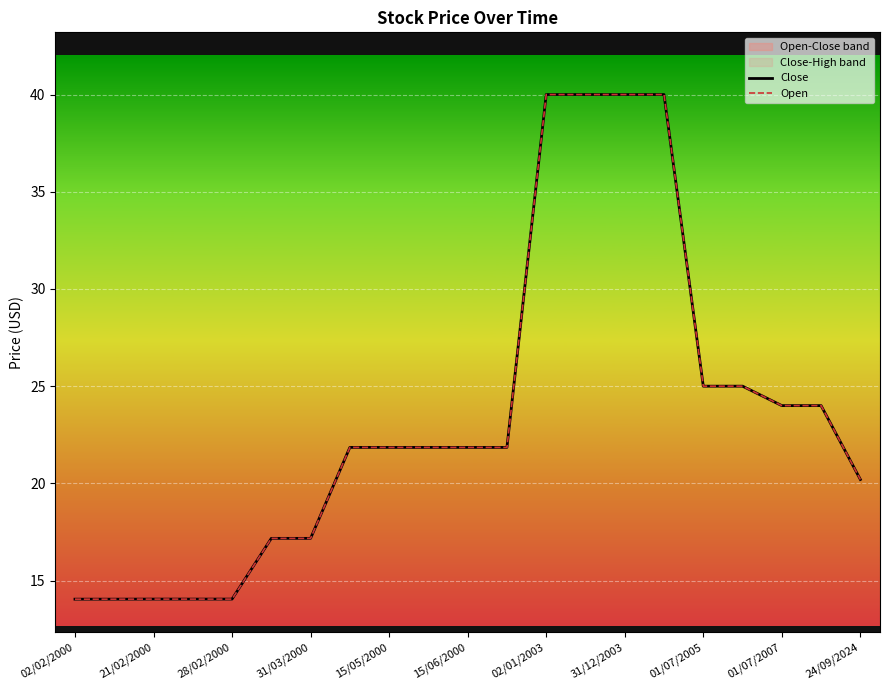

Which series has the largest total across all categories?

Close